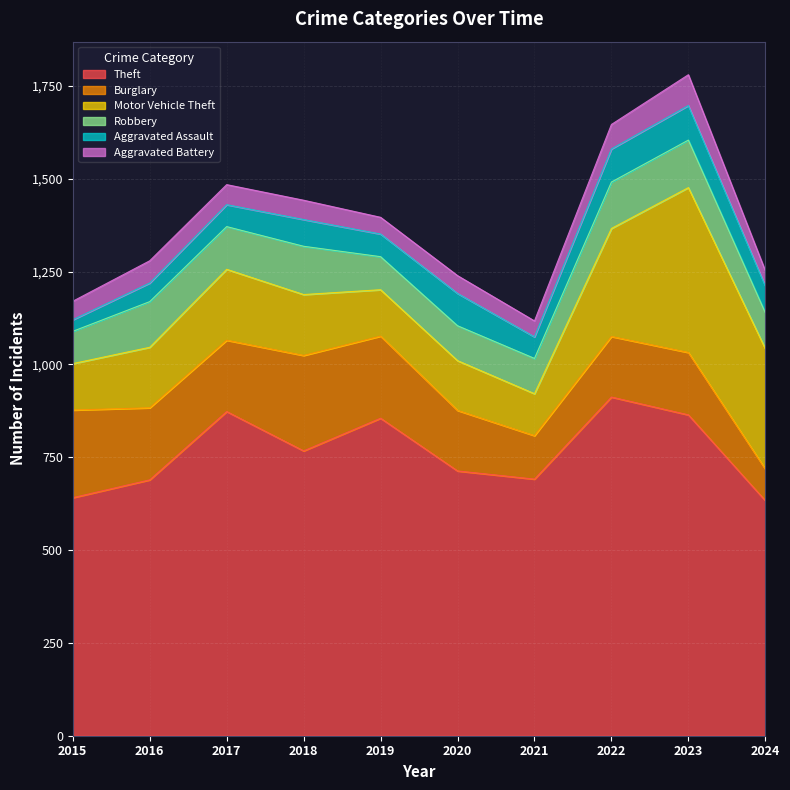

Read the Robbery value at 2016.

123